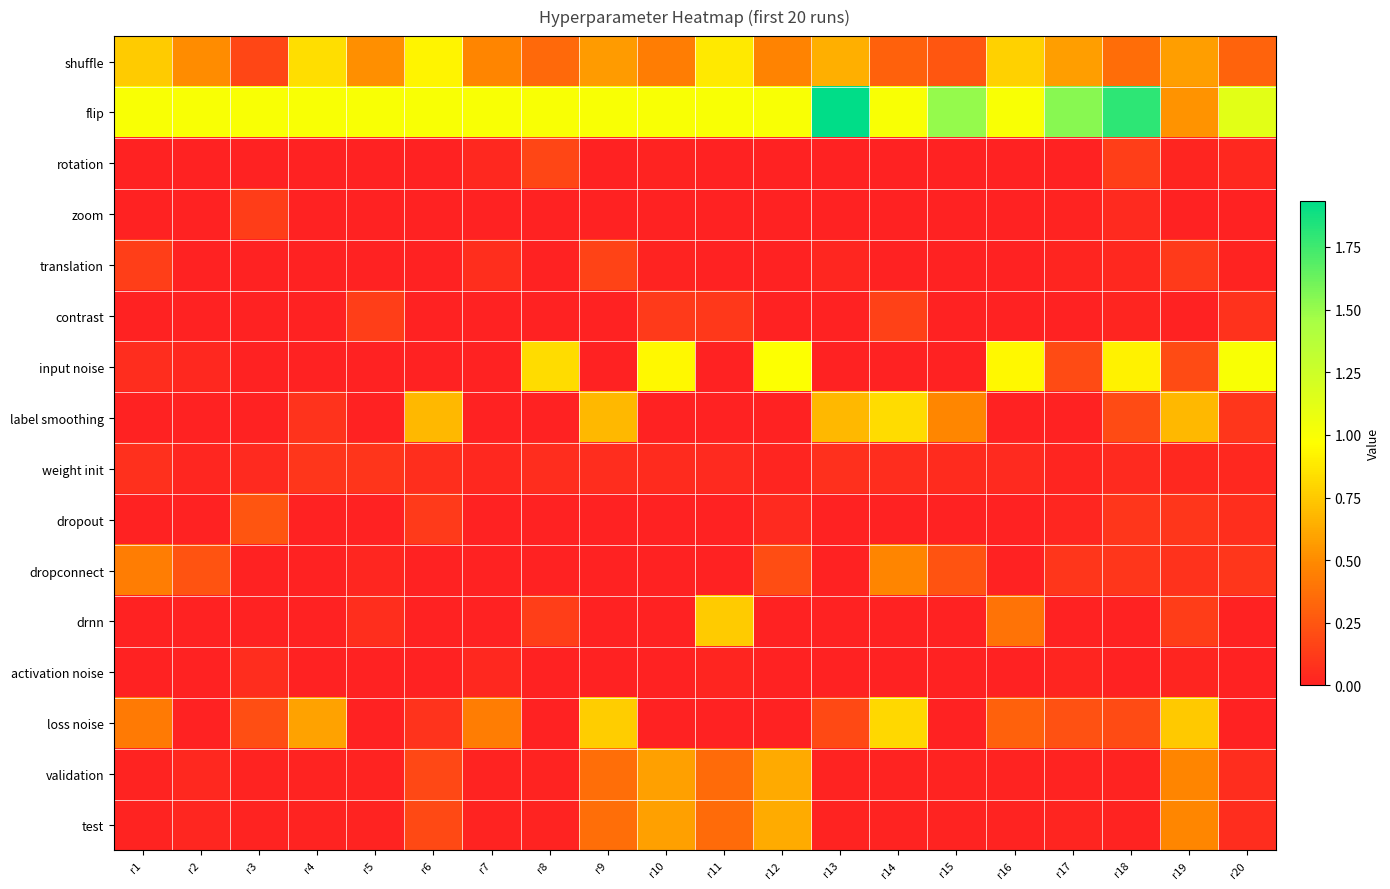

What is the difference between the highest and lowest values at r10?

1.0